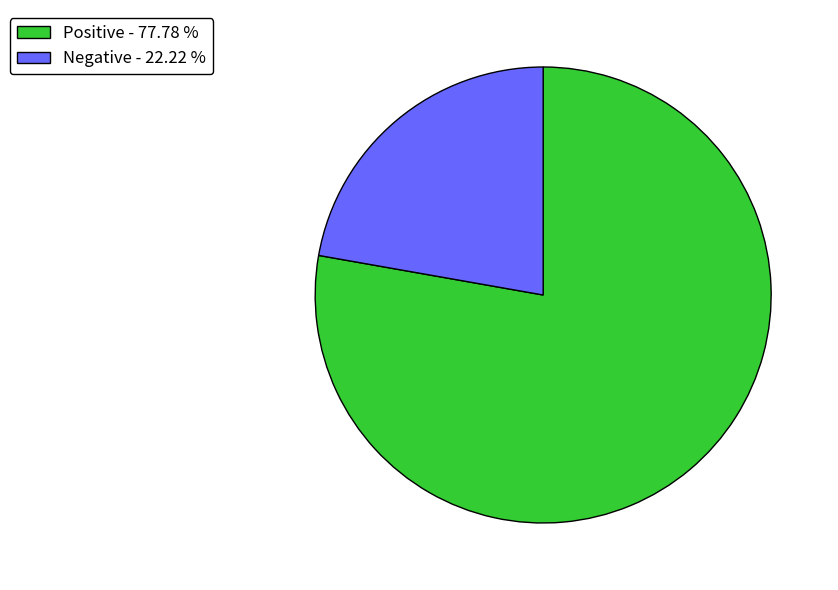

The Positive slice represents 66% of the pie. True or false?

False